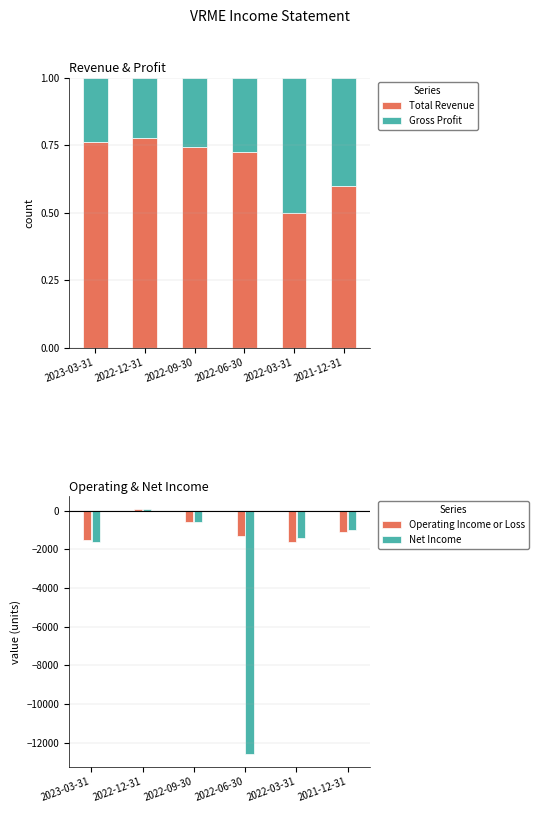

What is the label of the 1st bar from the left?

2023-03-31